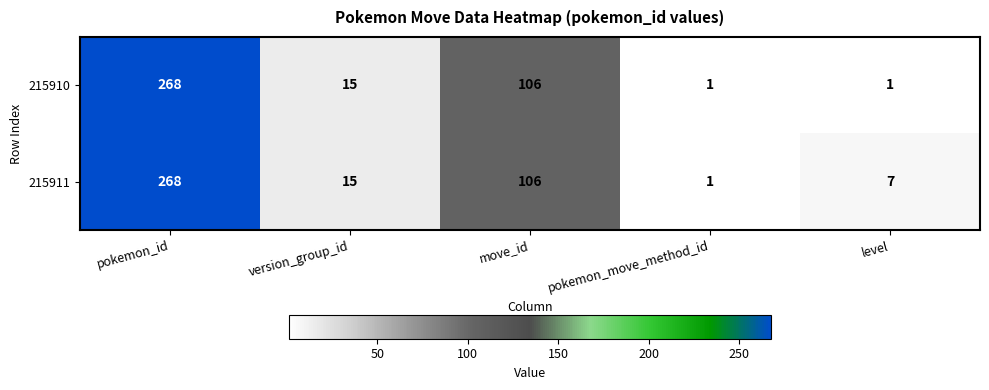

What is the total value across all series at pokemon_id?

536